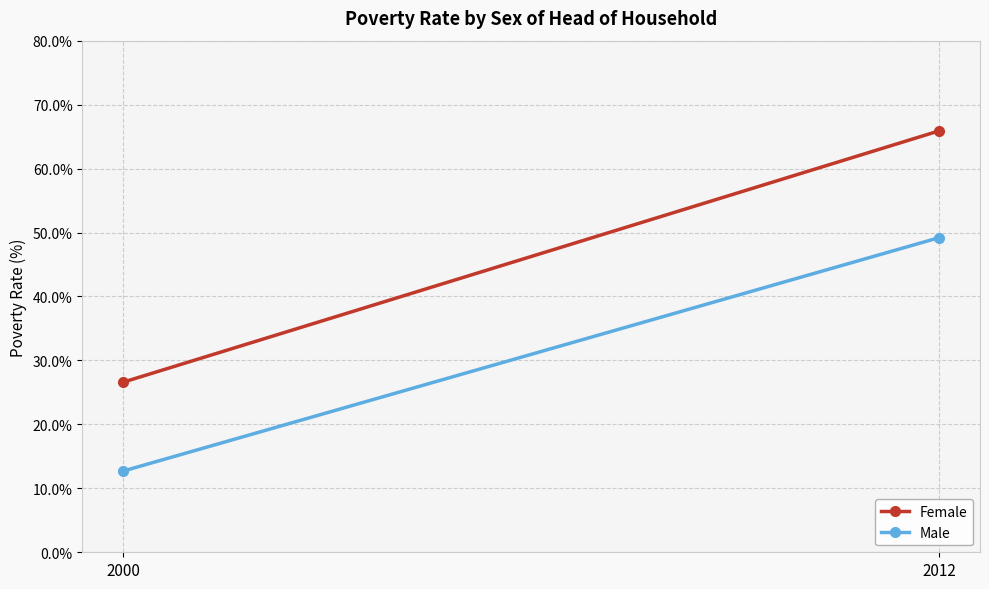

Which category has the highest value in the Male series?

2012